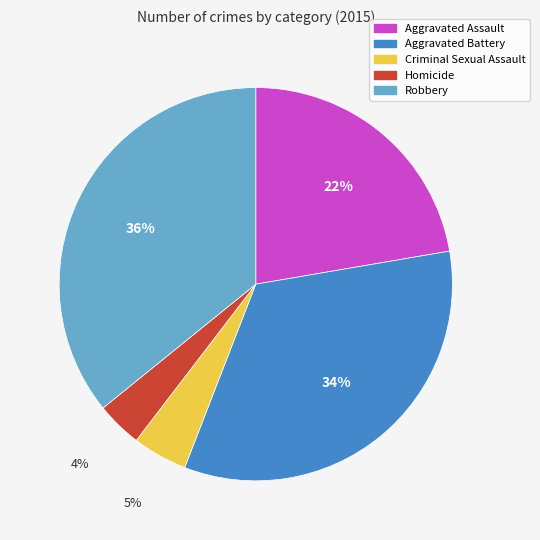

Does Homicide account for over 50% of the chart?

No